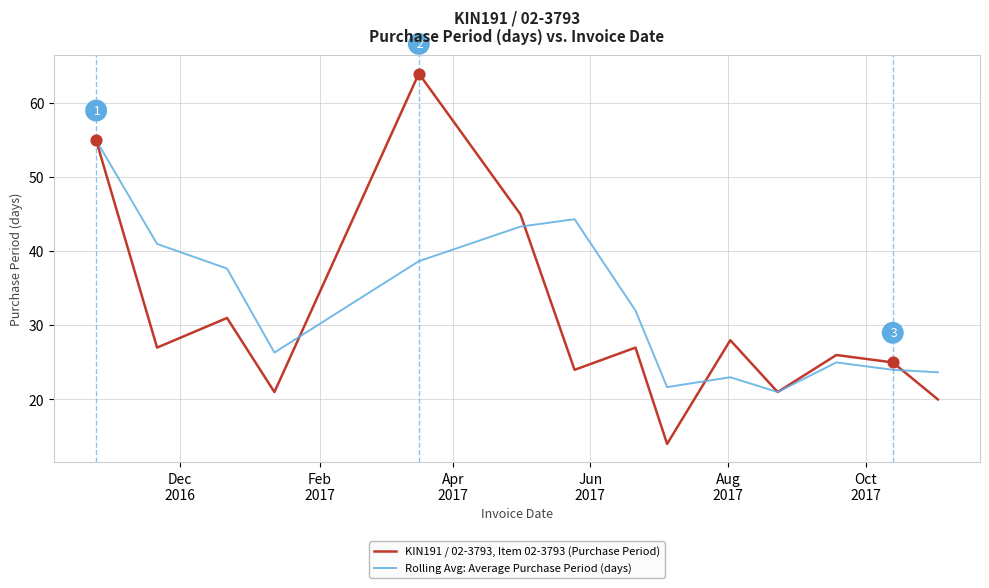

What are all the series names shown in the legend?

KIN191 / 02-3793, Item 02-3793 (Purchase Period), Rolling Avg: Average Purchase Period (days)